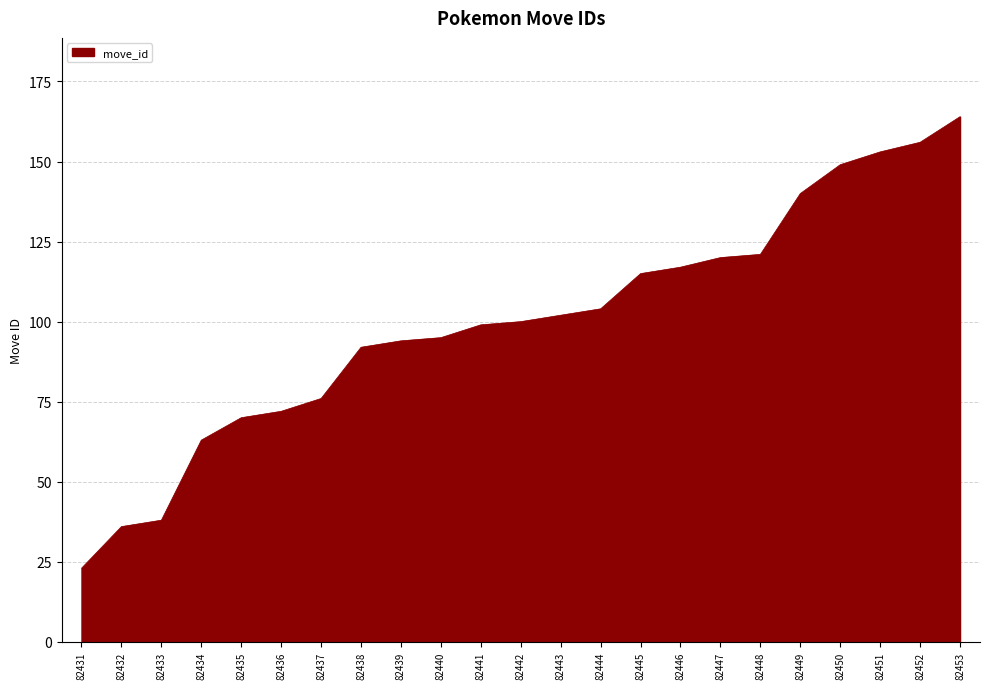

What is the change in value from 82442 to 82452?

+56